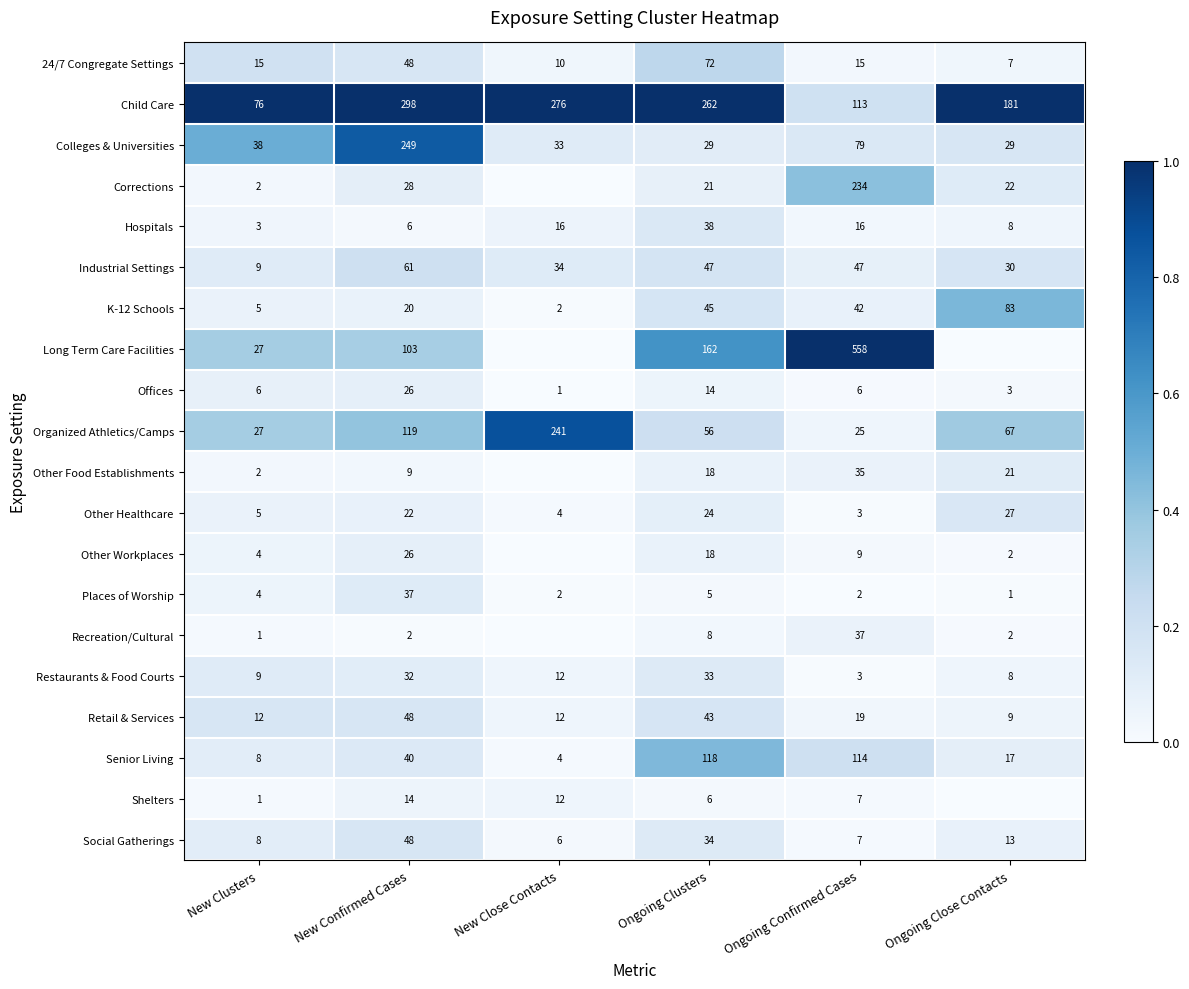

Which category has the lowest value in the Social Gatherings series?

New Close Contacts